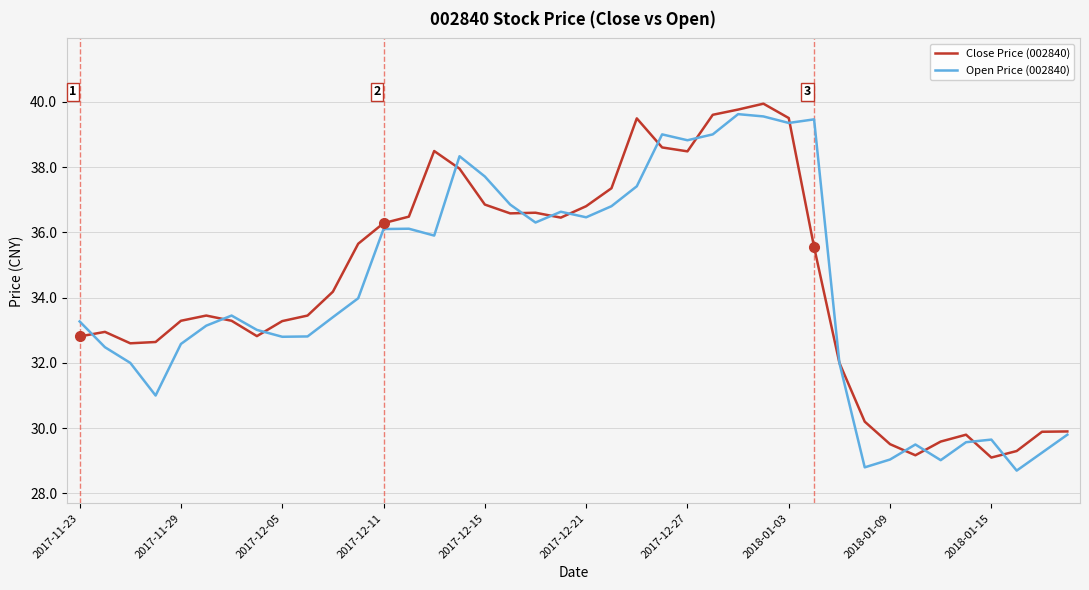

What is the difference between the maximum and minimum values in the Open Price (002840) series?

10.9